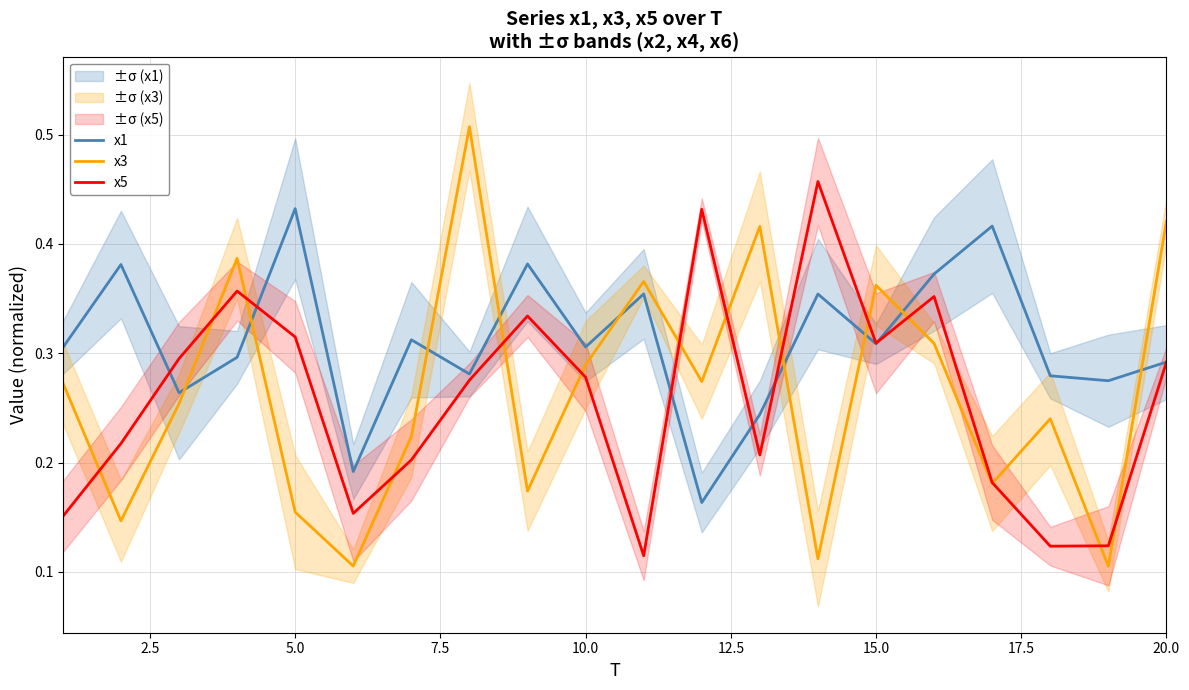

What are all the series names shown in the legend?

x1, x3, x5